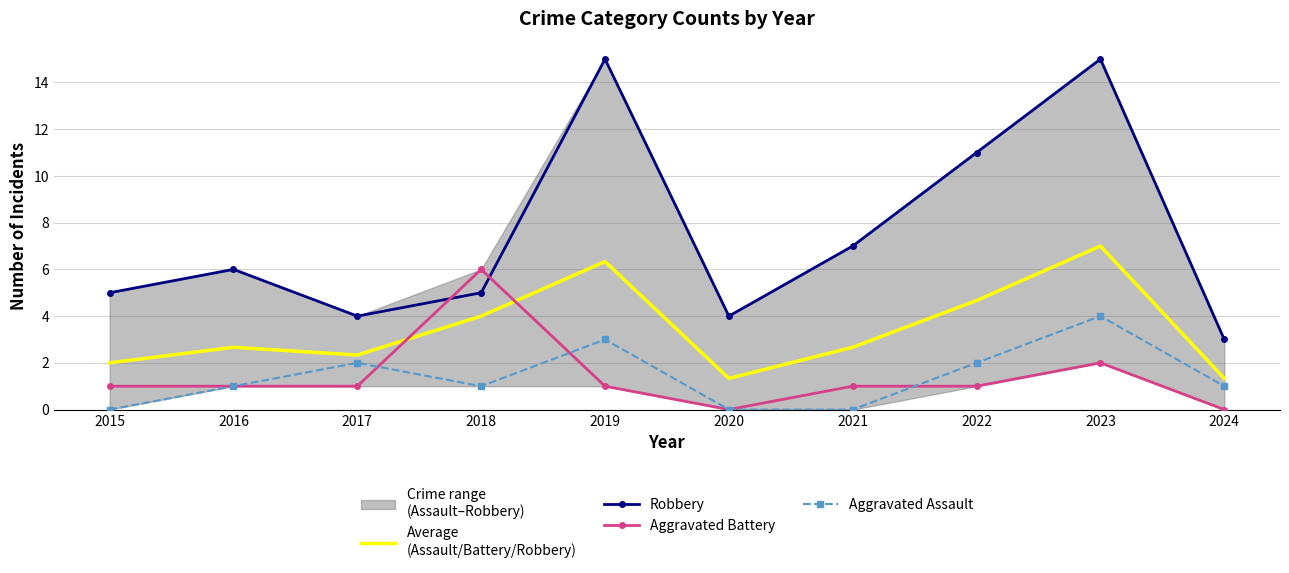

What is the difference between the maximum and minimum values in the Robbery series?

12.0